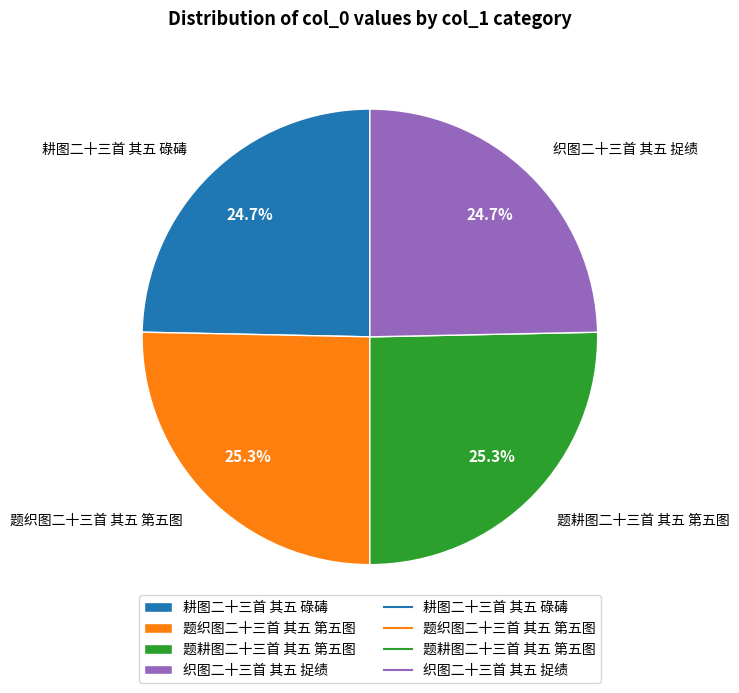

Combined, what portion of the pie is 织图二十三首 其五 捉绩 and 题织图二十三首 其五 第五图?

50.0%